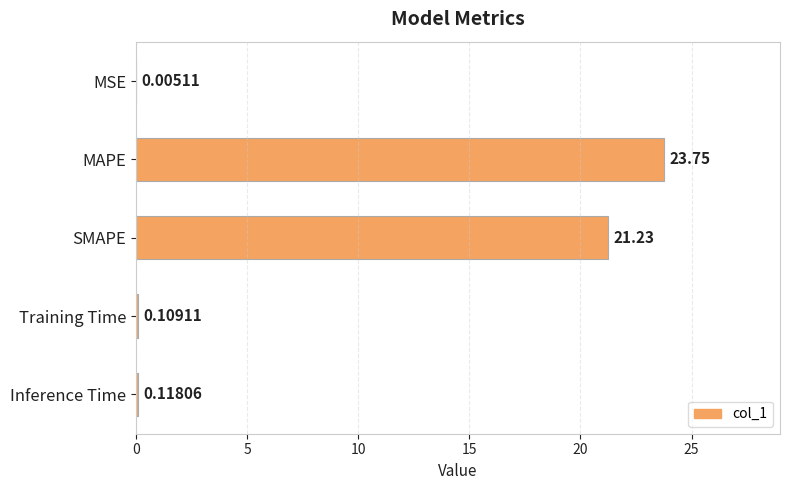

Which category has the highest value across all series?

MAPE